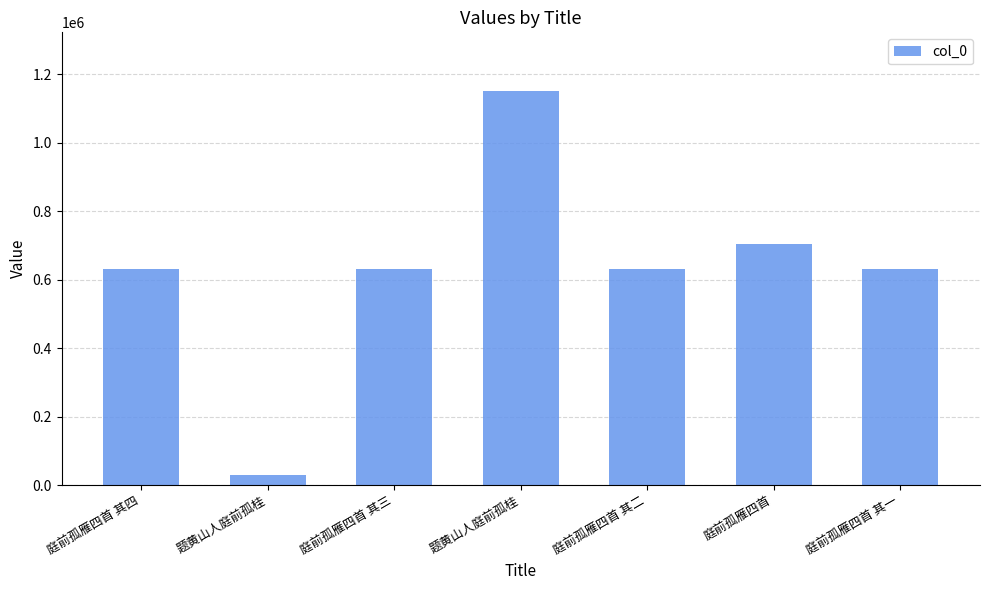

Does the chart contain any negative values?

No